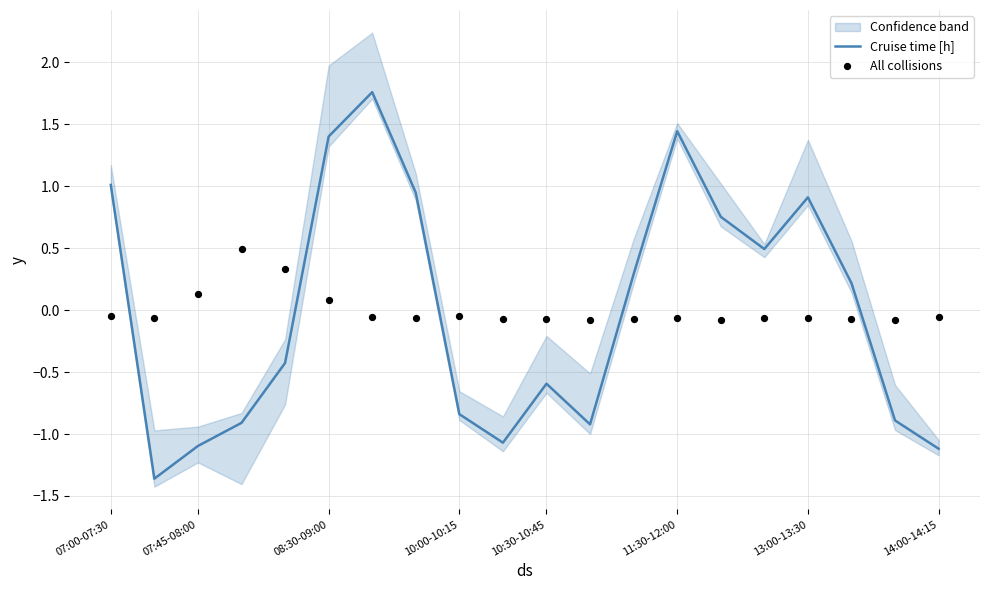

The Cruise time [h] series shows 2.5 at 08:30-09:00. True or false?

False